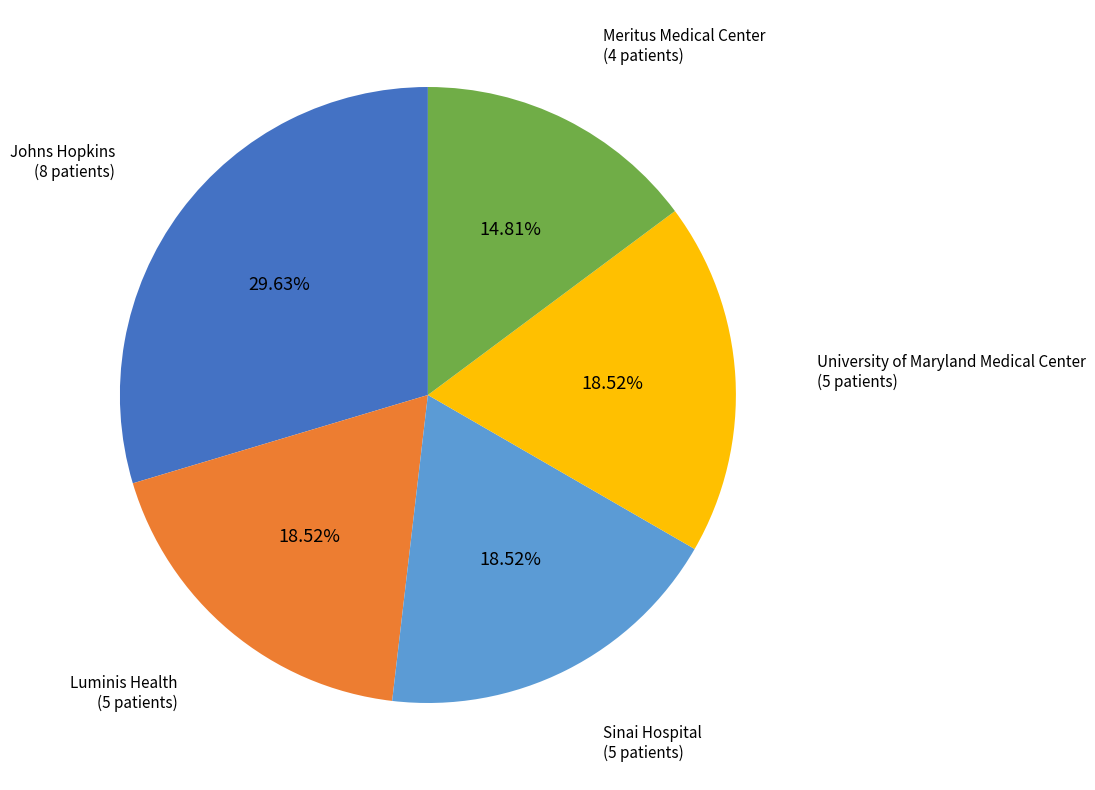

True or false: University of Maryland Medical Center accounts for 19% of the total.

True